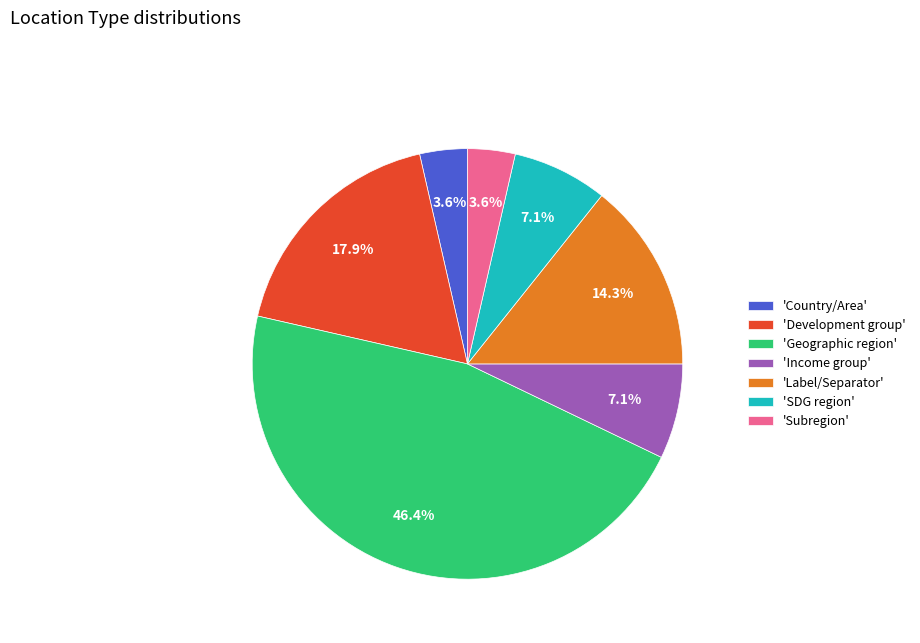

Is 'SDG region' the majority of the pie?

No